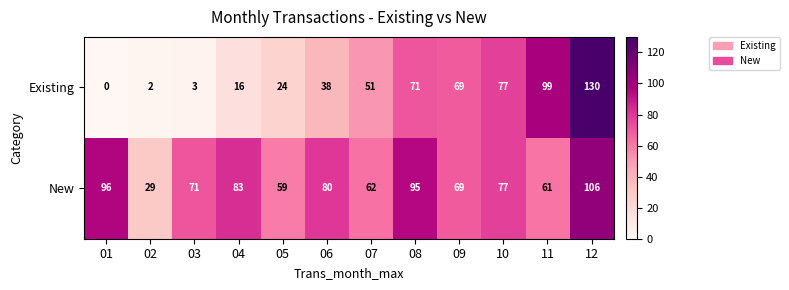

Which category has the highest value across all series?

12